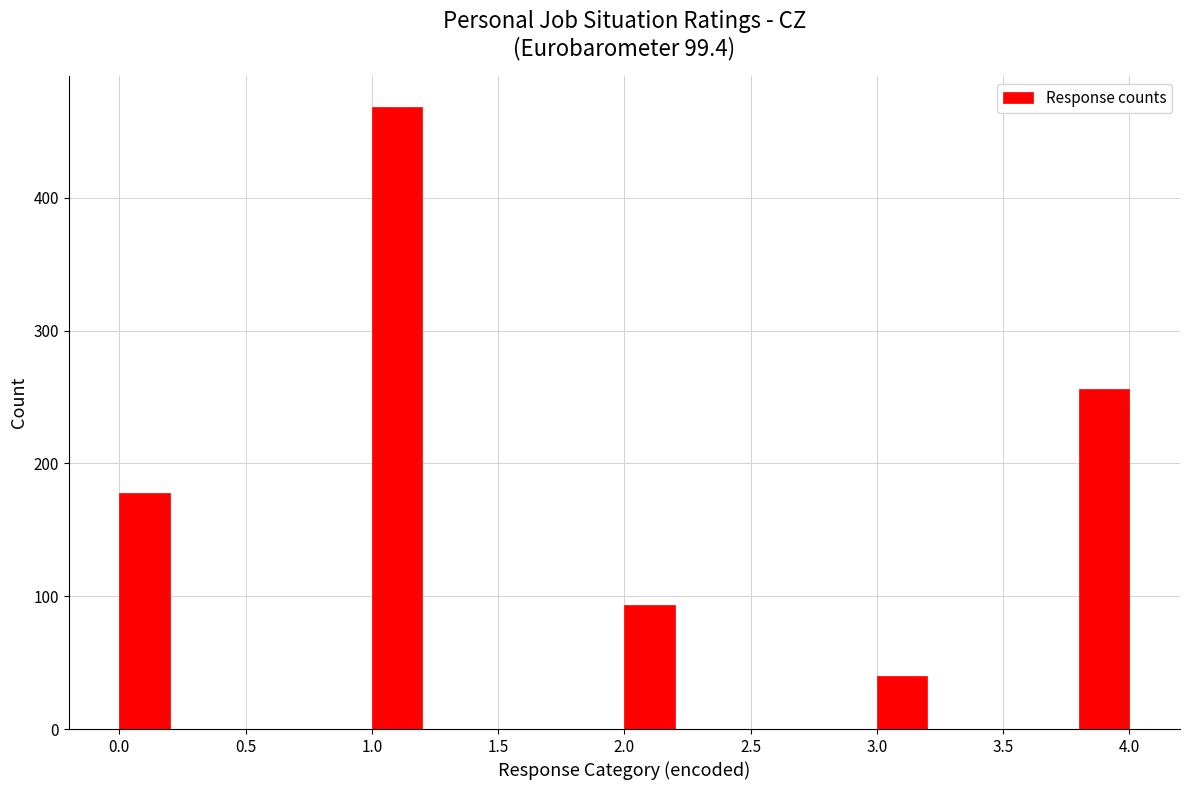

Reading left to right, list every bar in this chart as the range it spans on the x-axis followed by its height. The values are not printed on the chart, so give them approximately, as read against the axis.

0.0 to 0.2: 180
0.2 to 0.4: 0
0.4 to 0.6: 0
0.6 to 0.8: 0
0.8 to 1.0: 0
1.0 to 1.2: 470
1.2 to 1.4: 0
1.4 to 1.6: 0
1.6 to 1.8: 0
1.8 to 2.0: 0
2.0 to 2.2: 90
2.2 to 2.4: 0
2.4 to 2.6: 0
2.6 to 2.8: 0
2.8 to 3.0: 0
3.0 to 3.2: 40
3.2 to 3.4: 0
3.4 to 3.6: 0
3.6 to 3.8: 0
3.8 to 4.0: 260